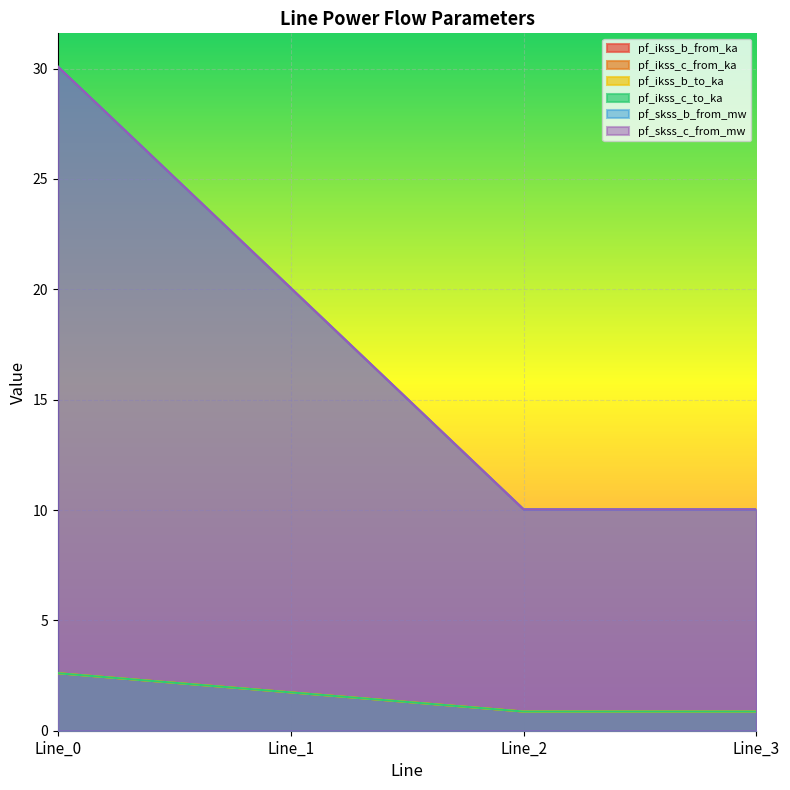

The pf_ikss_c_from_ka series shows 1.5 at Line_3. True or false?

False